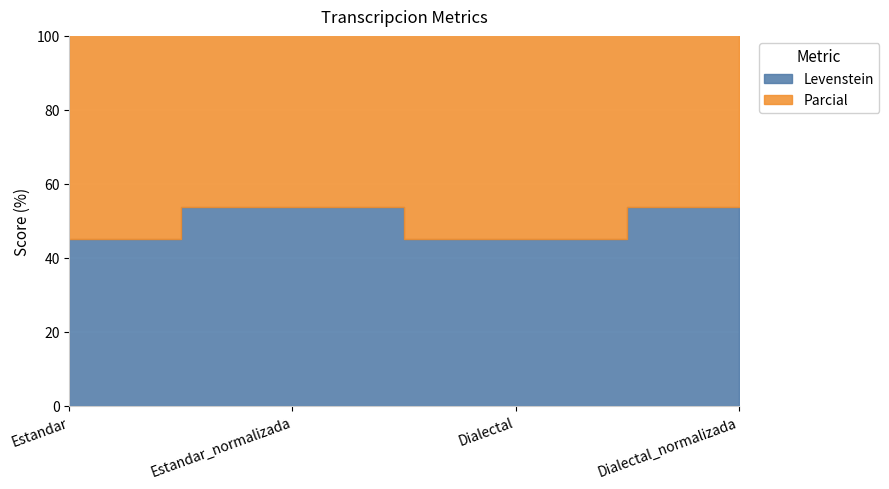

What is the difference between the maximum and minimum values in the Levenstein series?

8.7